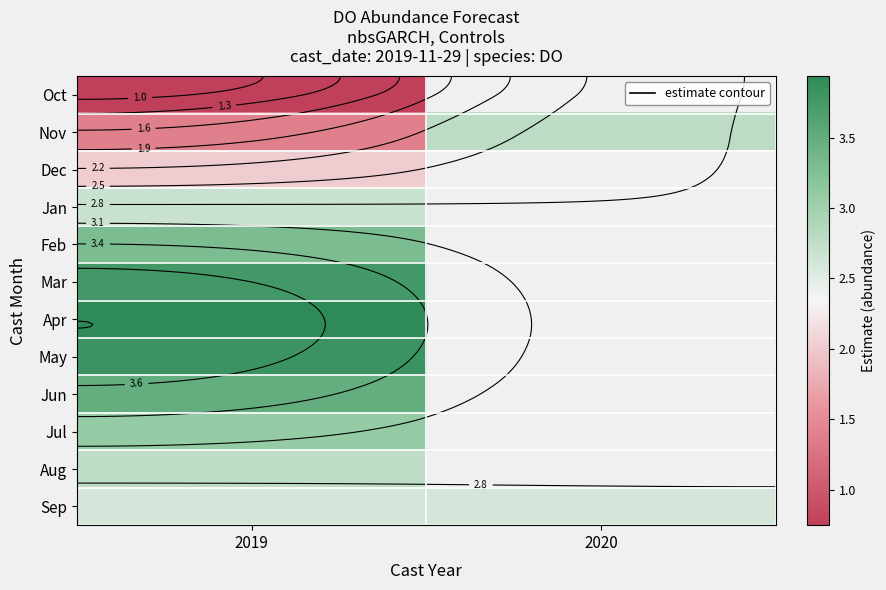

What is the greatest value displayed?

3.9